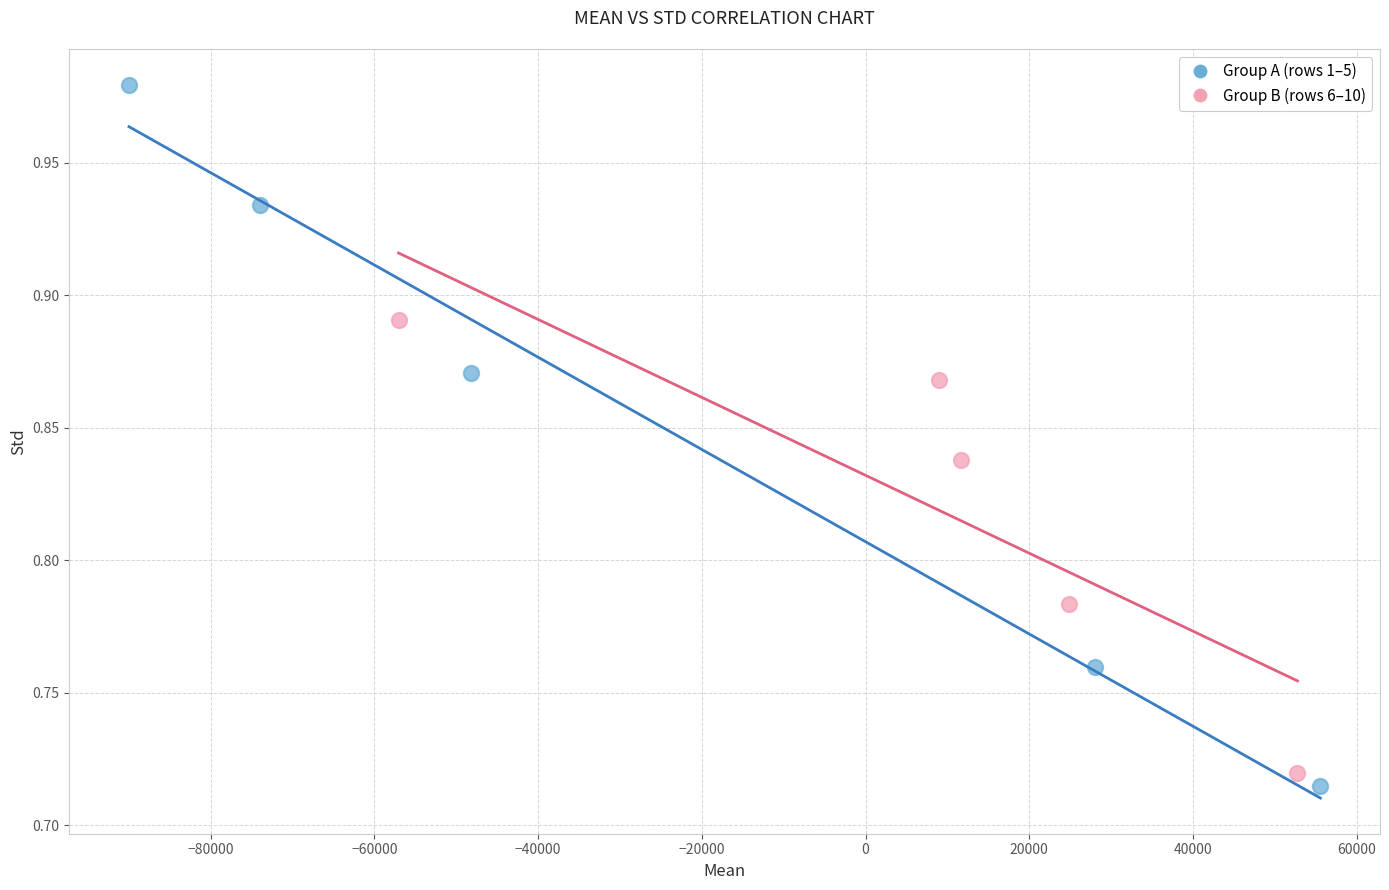

Which series reaches the maximum Y coordinate?

Group A (rows 1–5)